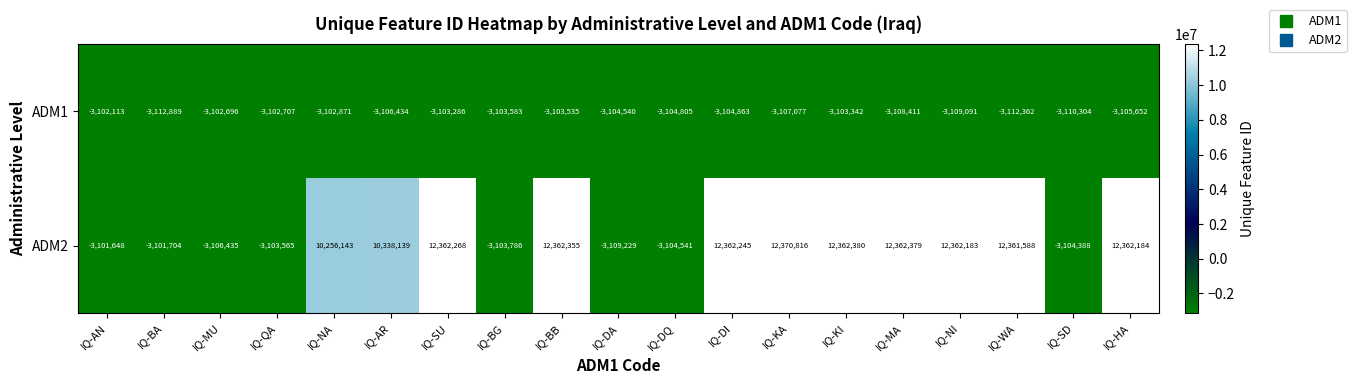

List the series in order of their peak value, highest first.

ADM2, ADM1